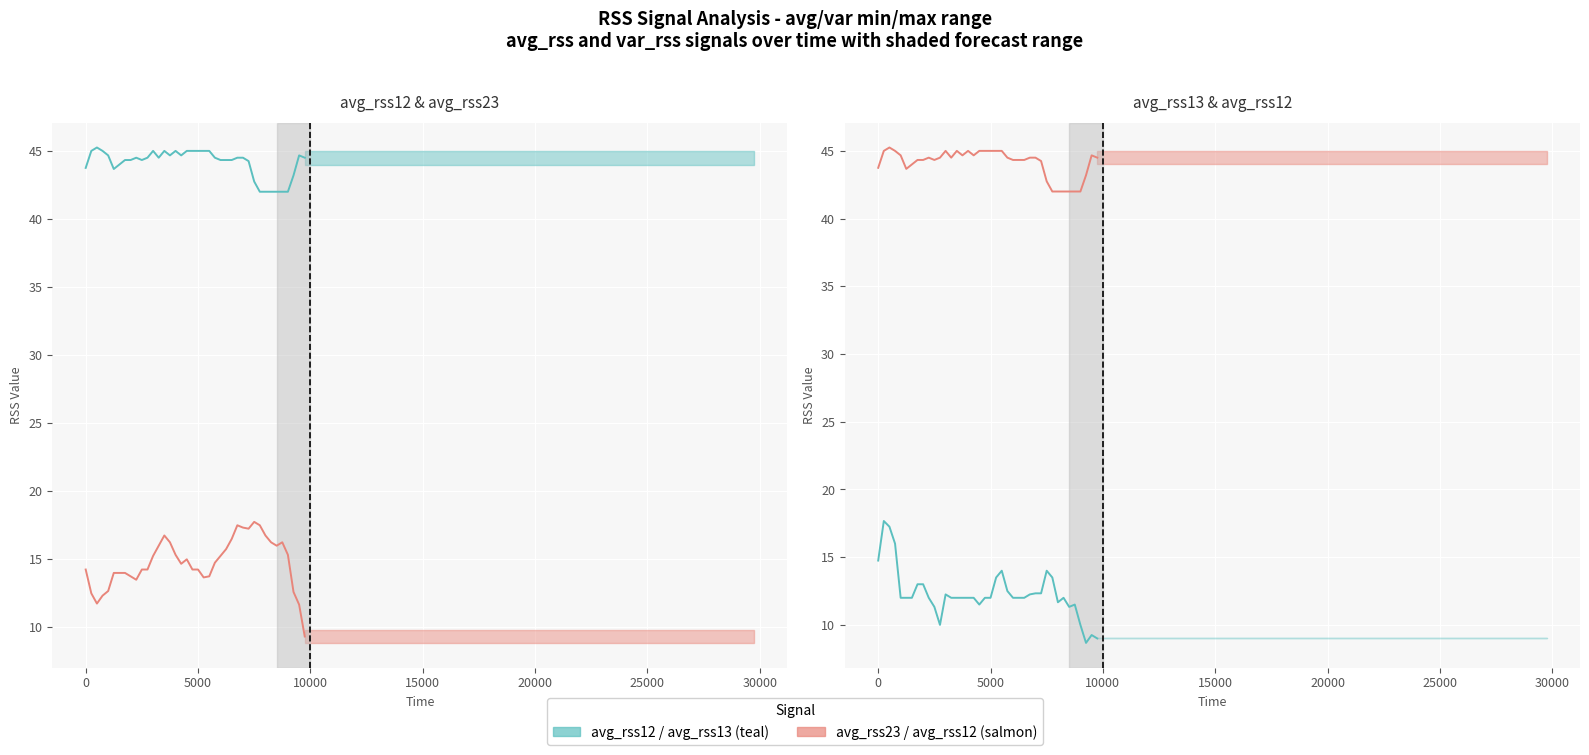

In avg_rss23, how many points are lower than both neighbors (excluding endpoints)?

6